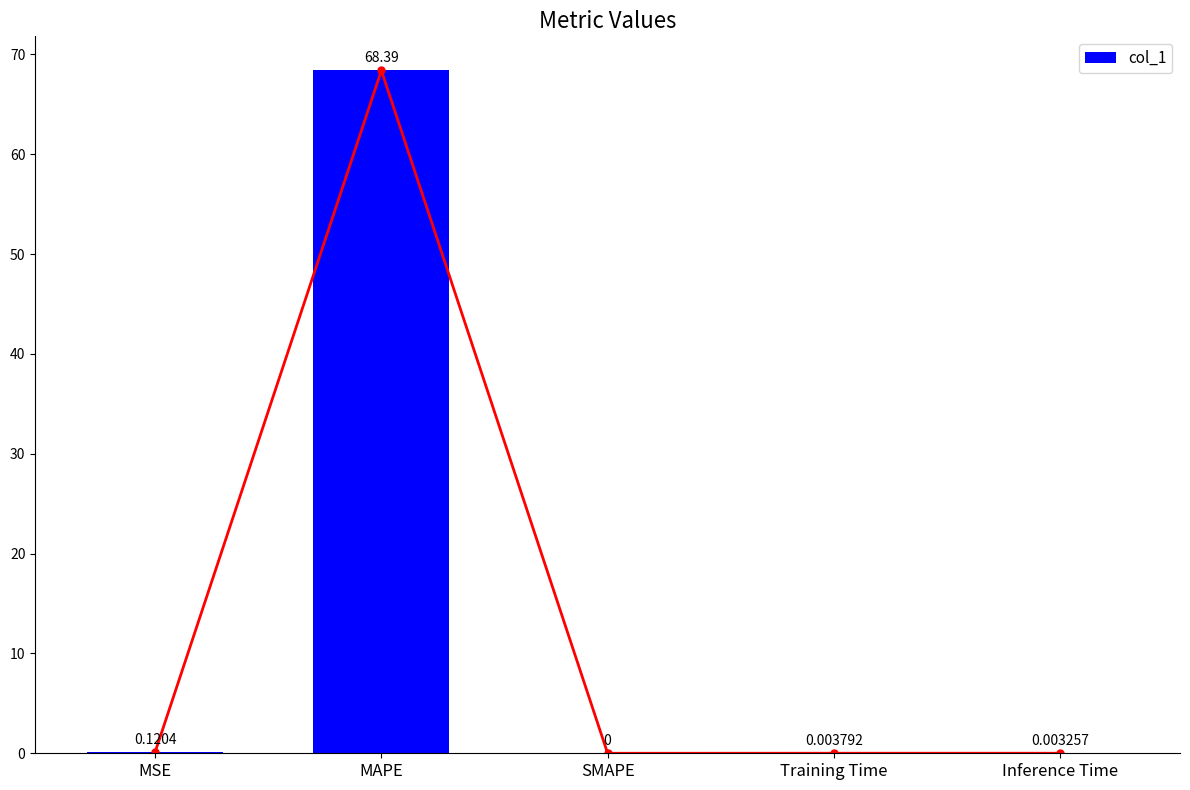

What is the label of the 2nd bar from the right?

Training Time